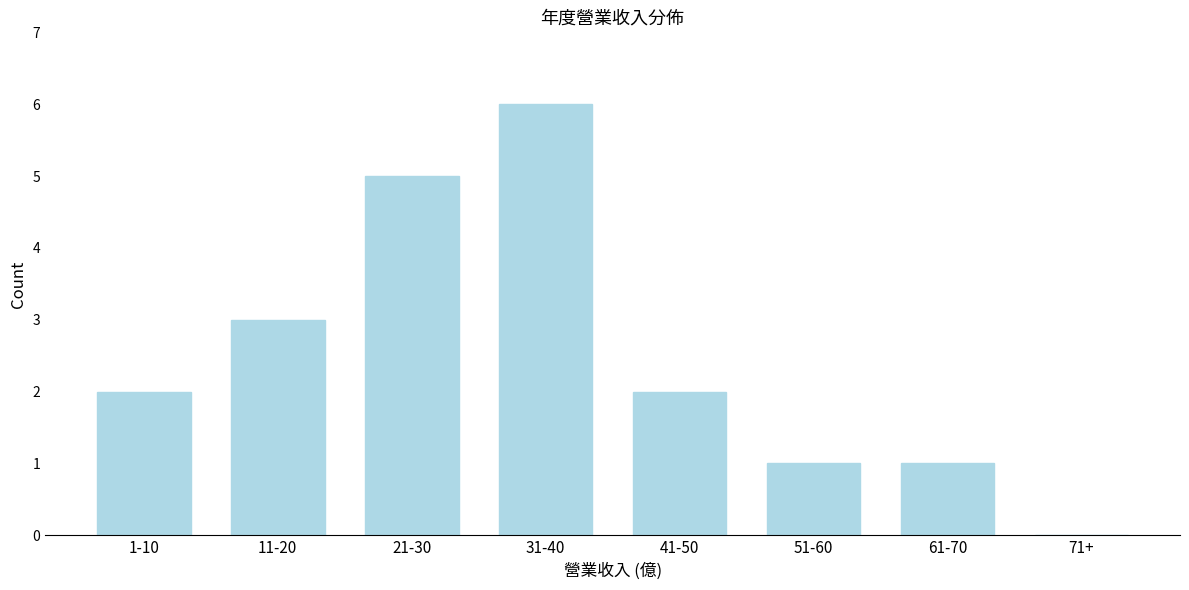

Reading left to right, transcribe all the data shown in this chart.

1-10=2	11-20=3	21-30=5	31-40=6	41-50=2	51-60=1	61-70=1	71+=0